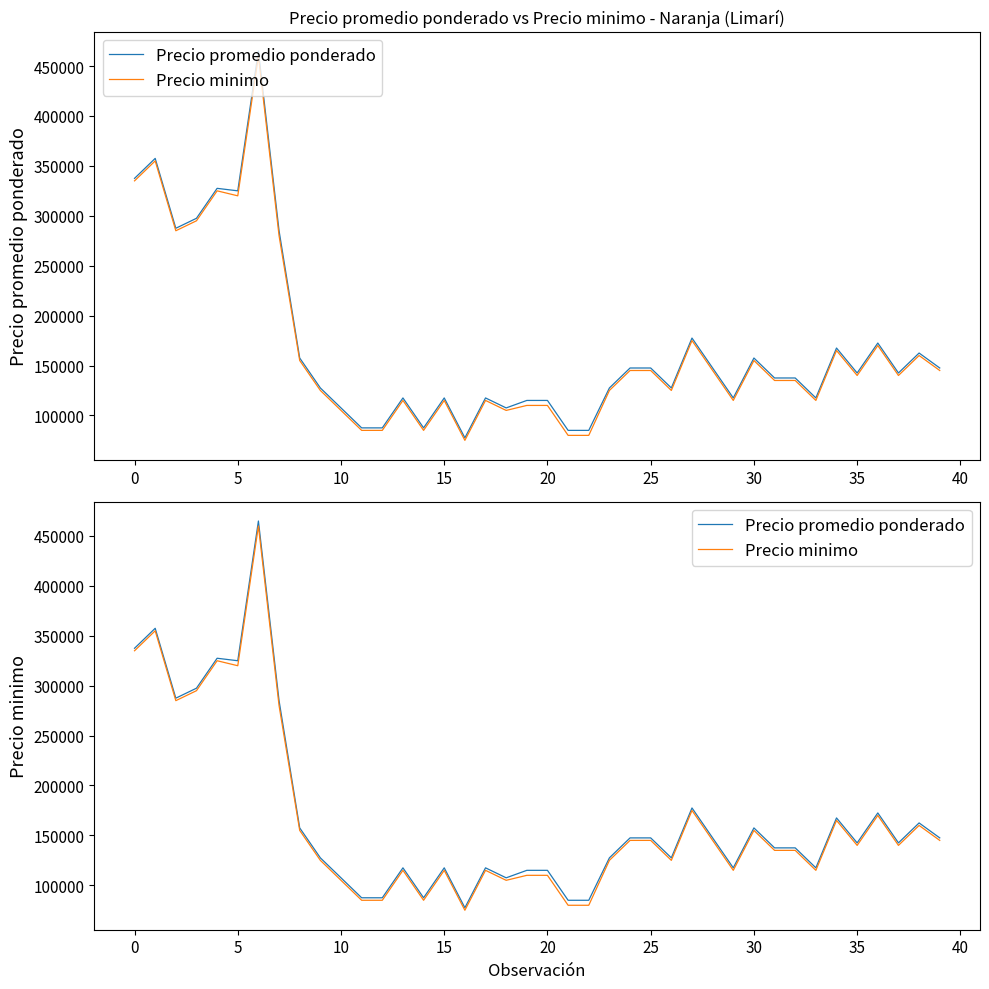

True or false: Precio minimo and Precio promedio ponderado intersect in this chart.

False